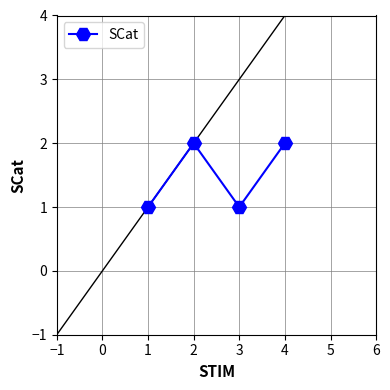

What is the value of the 3rd point from the left?

1